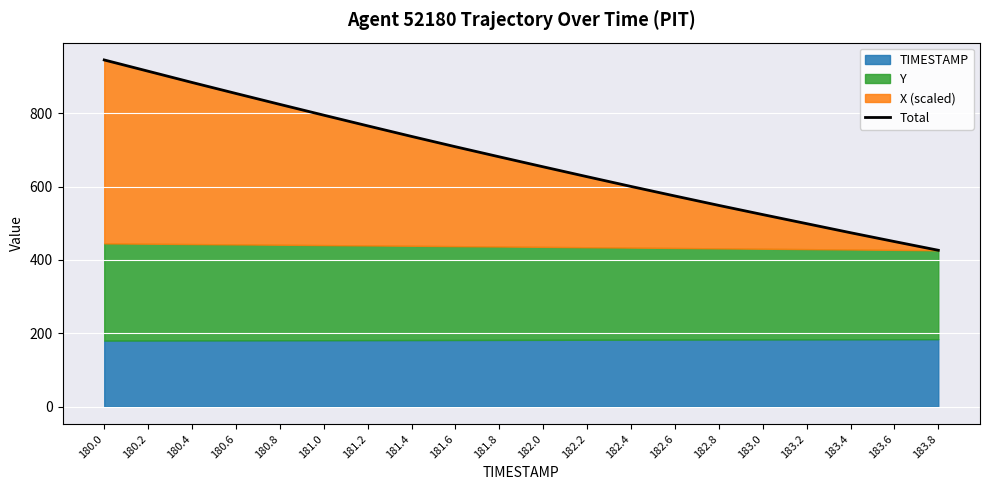

What is the label of the 16th point from the left?

183.0